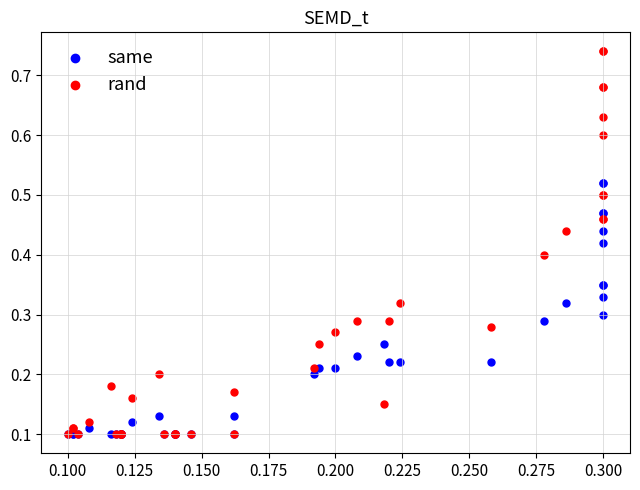

What are all the series names shown in the legend?

same, rand